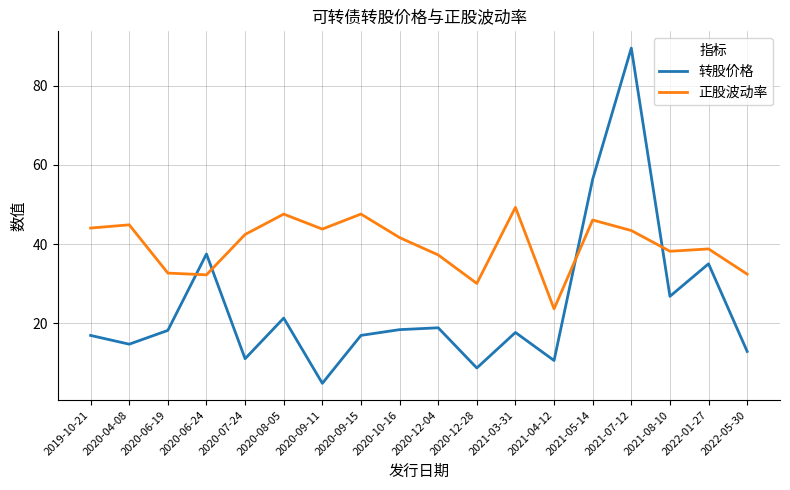

Between which two adjacent categories do 正股波动率 and 转股价格 first intersect?

2020-06-19 and 2020-06-24